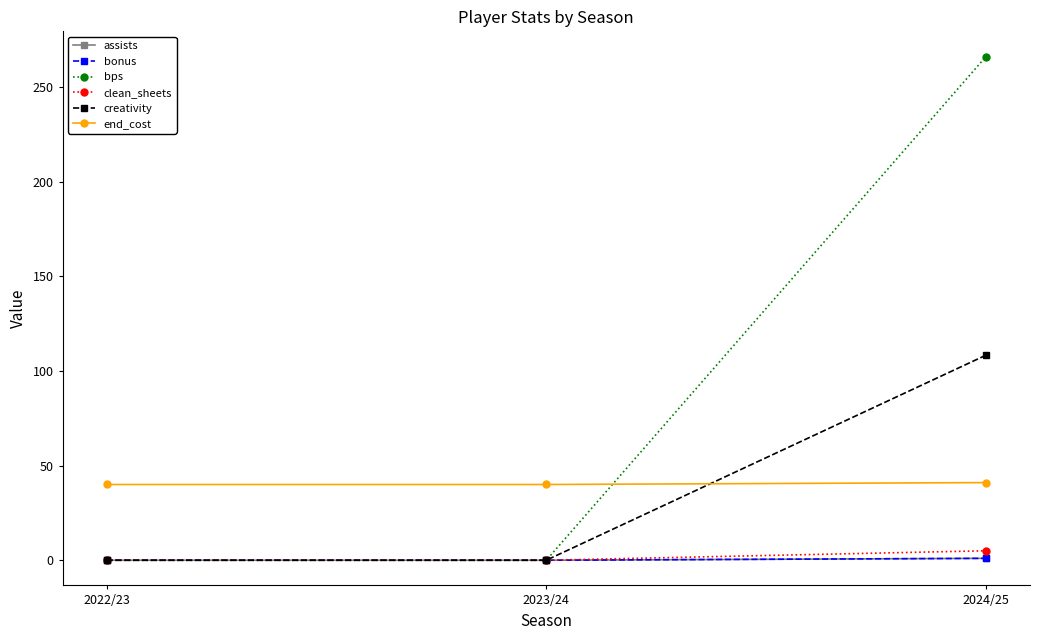

Is this an area chart (filled region under the line)?

No